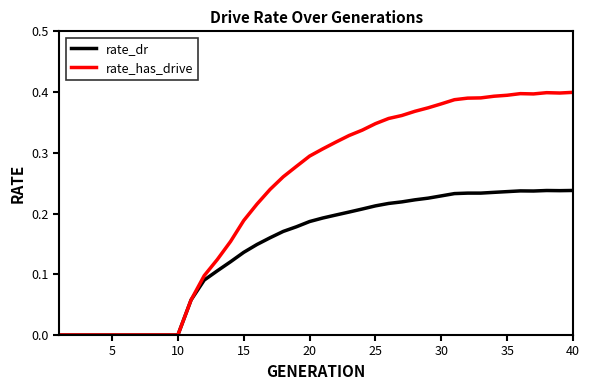

What is the sum of all rate_has_drive values?

9.3